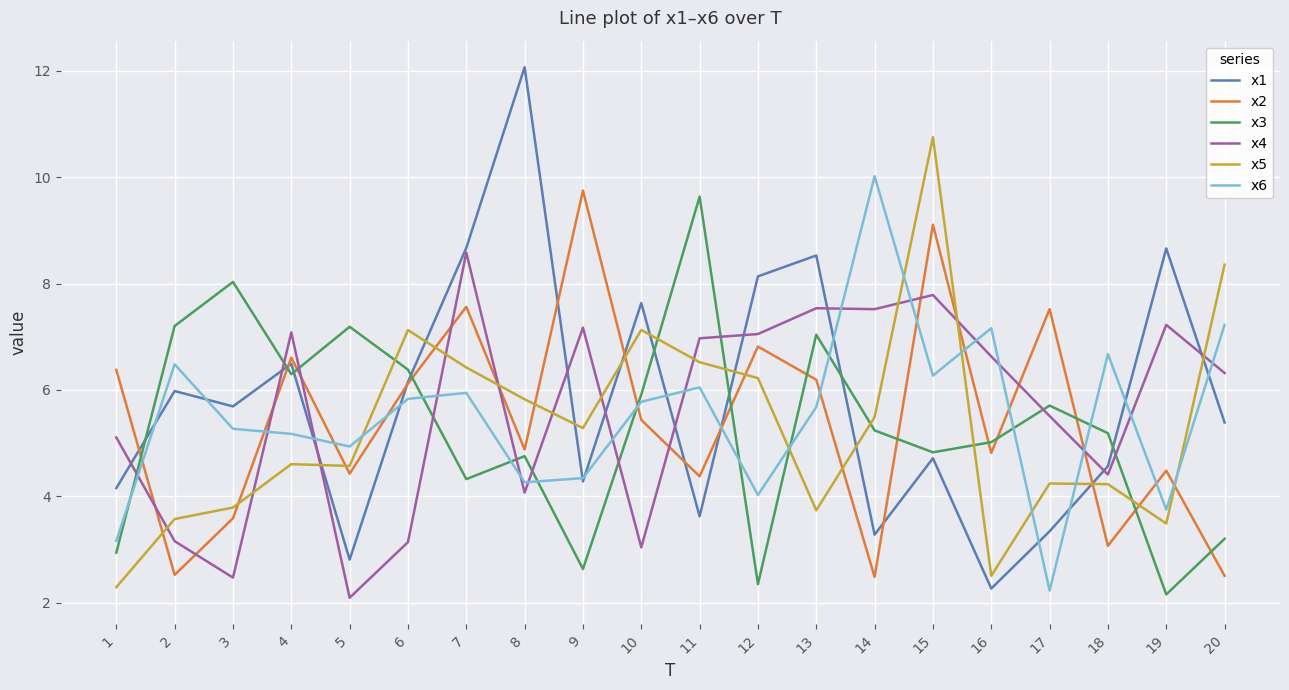

True or false: x1 and x5 cross at least once.

True